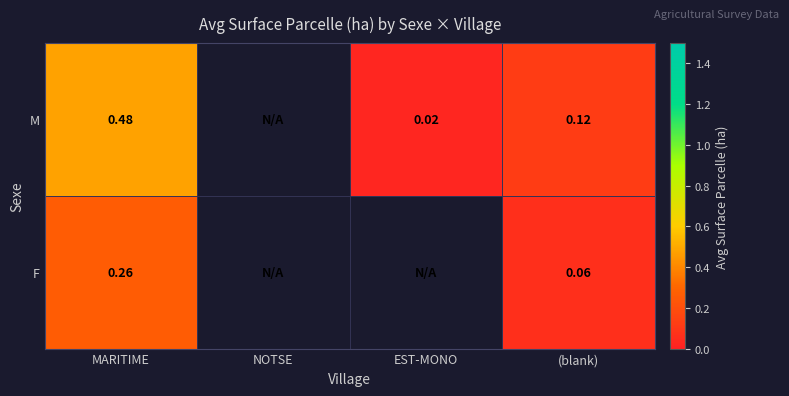

Rank the series at (blank) from highest to lowest value.

M, F